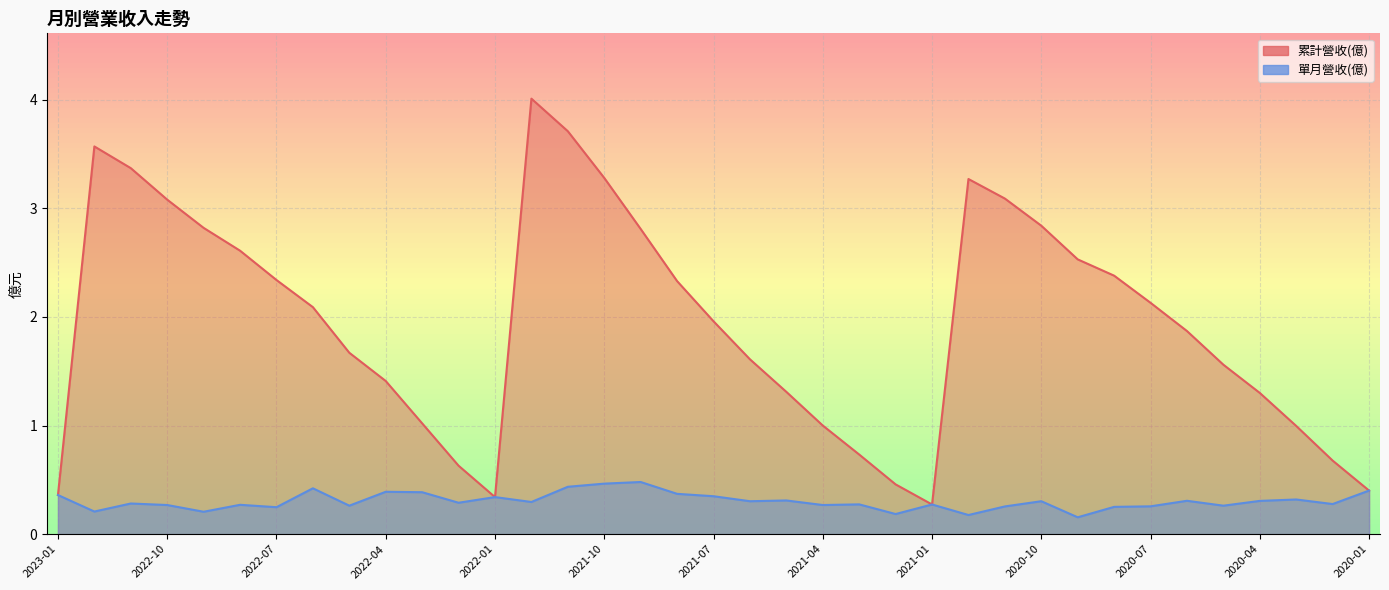

How many data points in 累計營收(億) are less than 1?

9